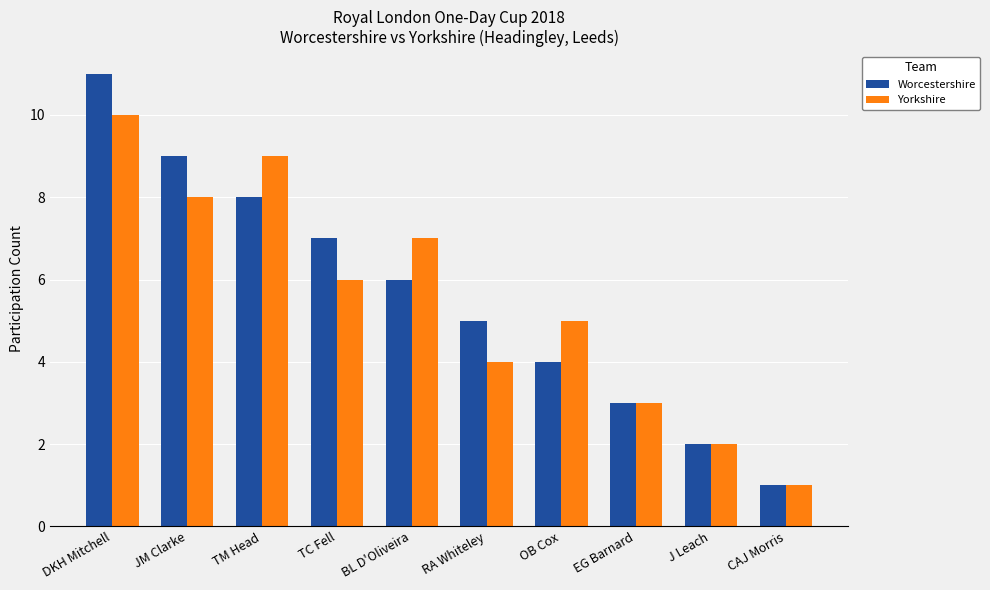

What are all the series names shown in the legend?

Worcestershire, Yorkshire